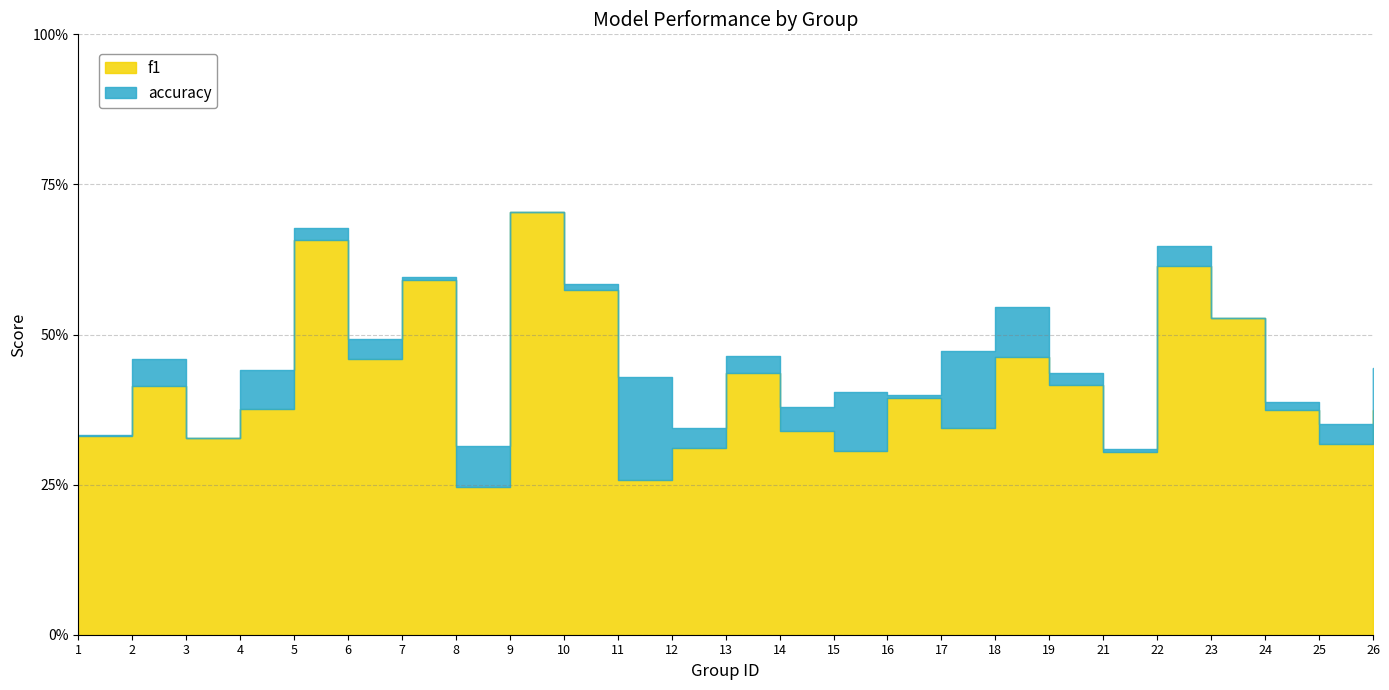

True or false: f1 has more than 2 points higher than both neighbors.

True